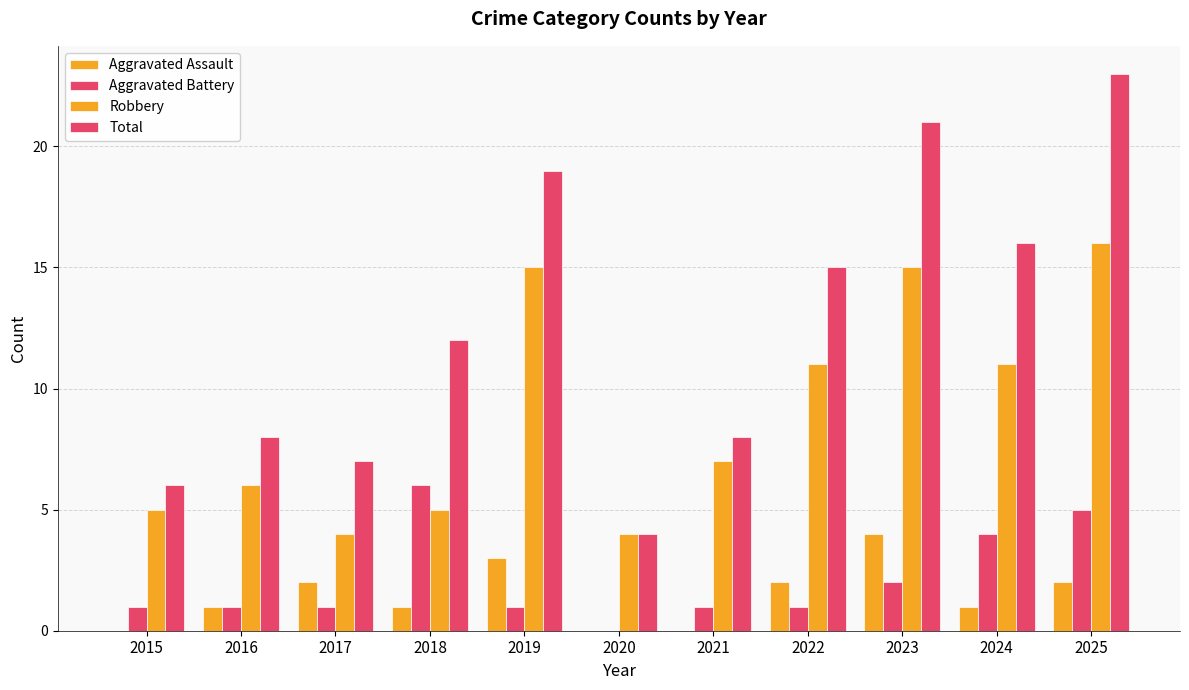

At which label does Total first exceed 12?

2019